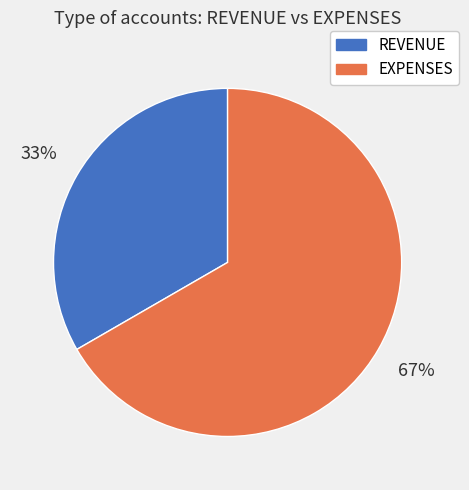

To the nearest percent, what portion does REVENUE represent?

33%